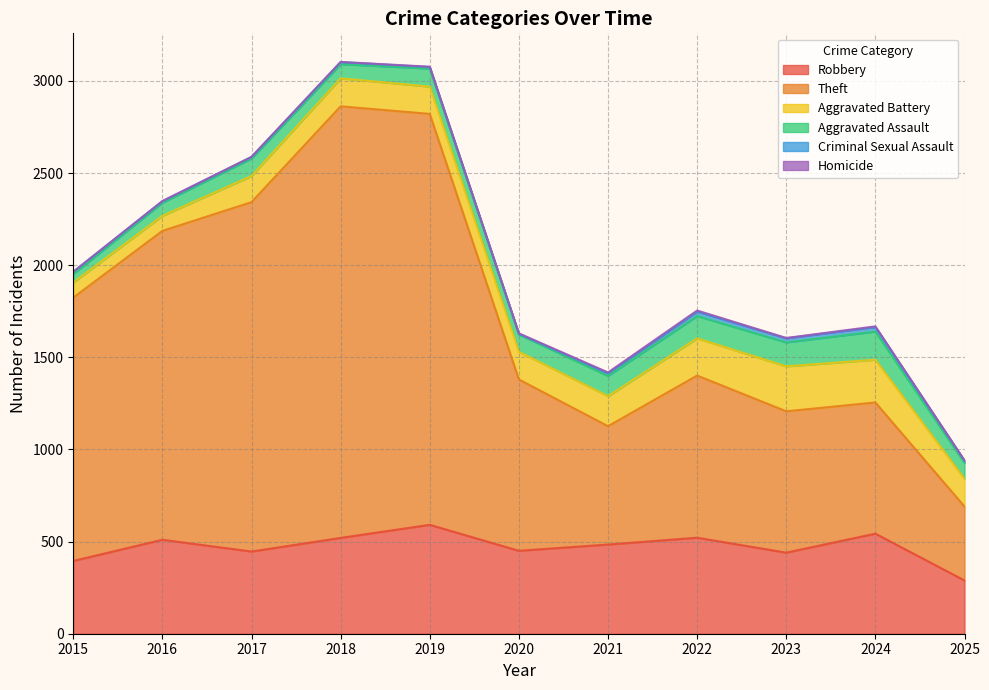

What is the value of the Homicide point at the 7th from the left?

5